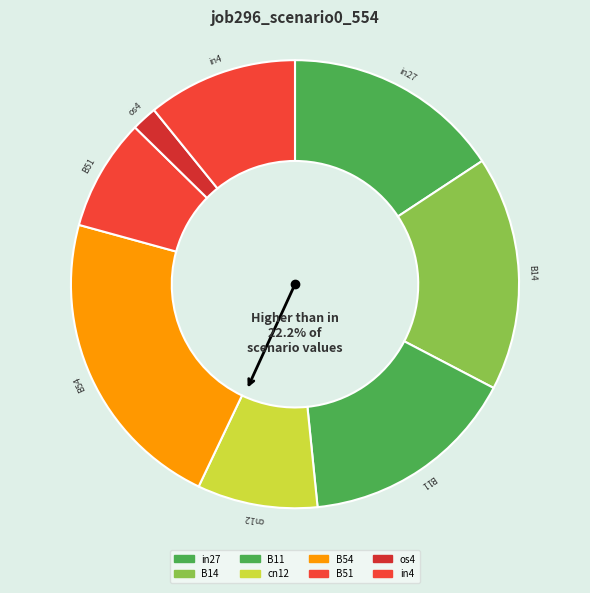

Does B54 represent more than half of the total?

No